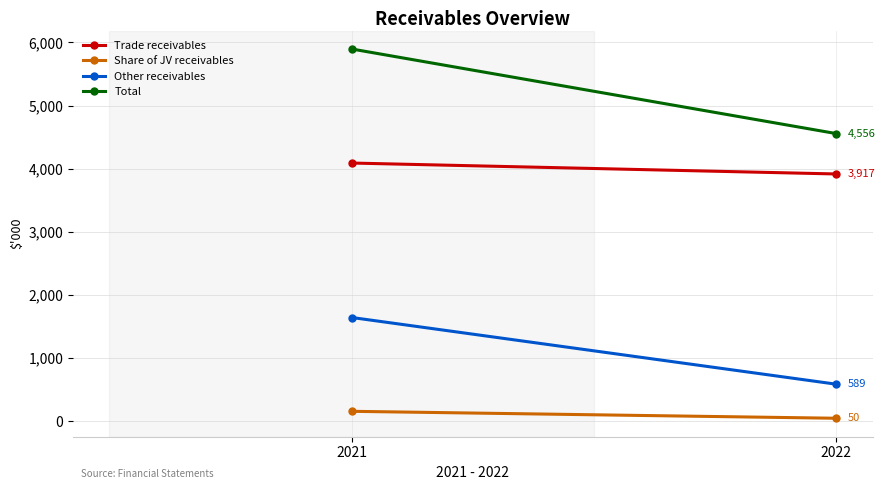

What is the minimum value shown in the chart?

50